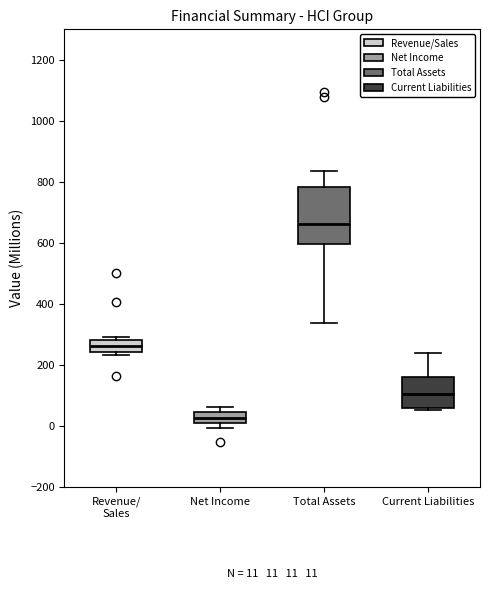

Which box is the tallest, from its lower edge to its upper edge?

Total Assets